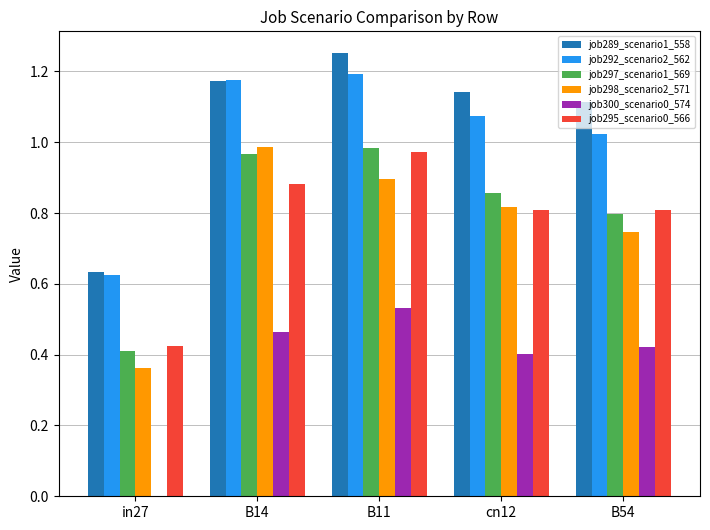

Which label corresponds to the largest value in the chart?

B11